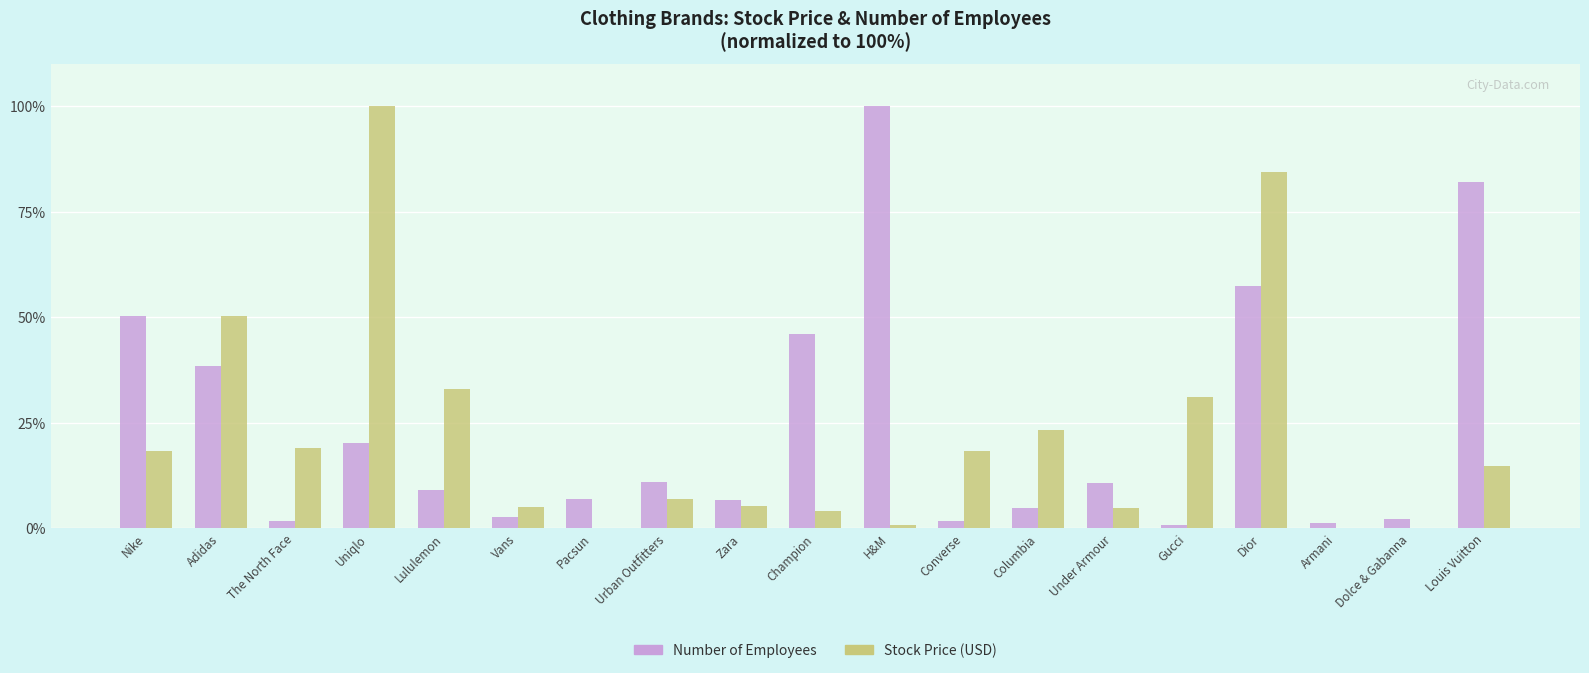

Is the value of Number of Employees at Louis Vuitton greater than the value of Stock Price (USD) at Nike?

Yes